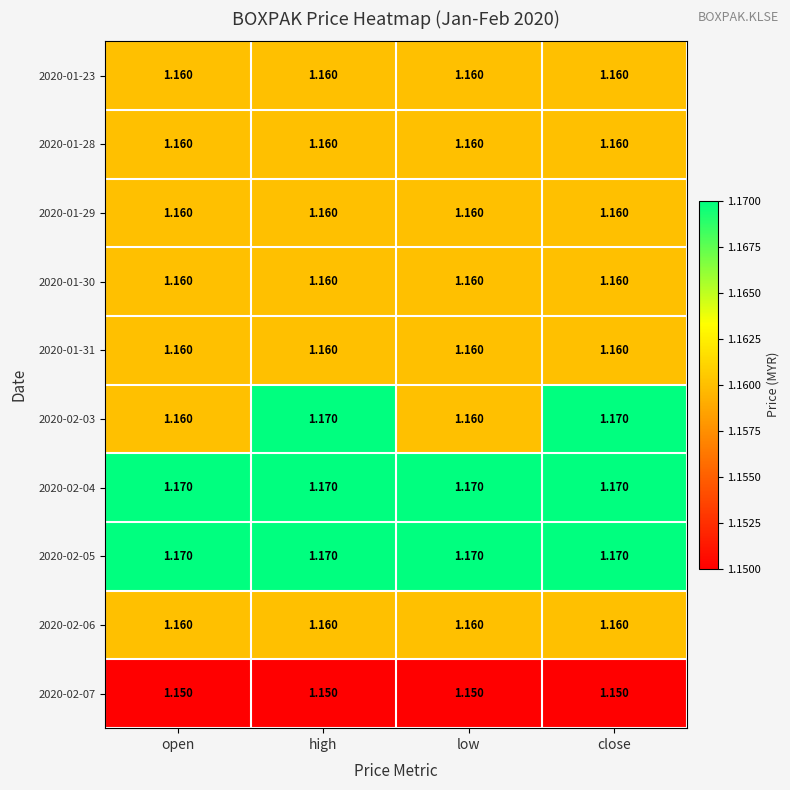

Is the value of 2020-02-06 at low greater than the value of 2020-02-05 at high?

No